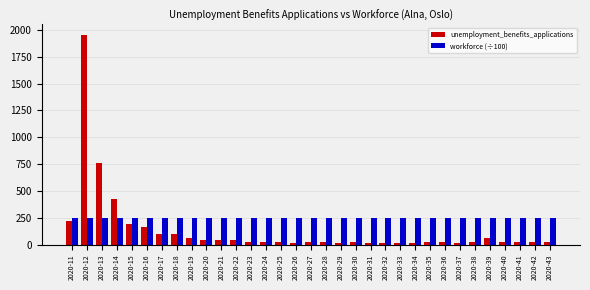

What is the sum of the workforce (÷100) values at 2020-11 and 2020-20?

496.7